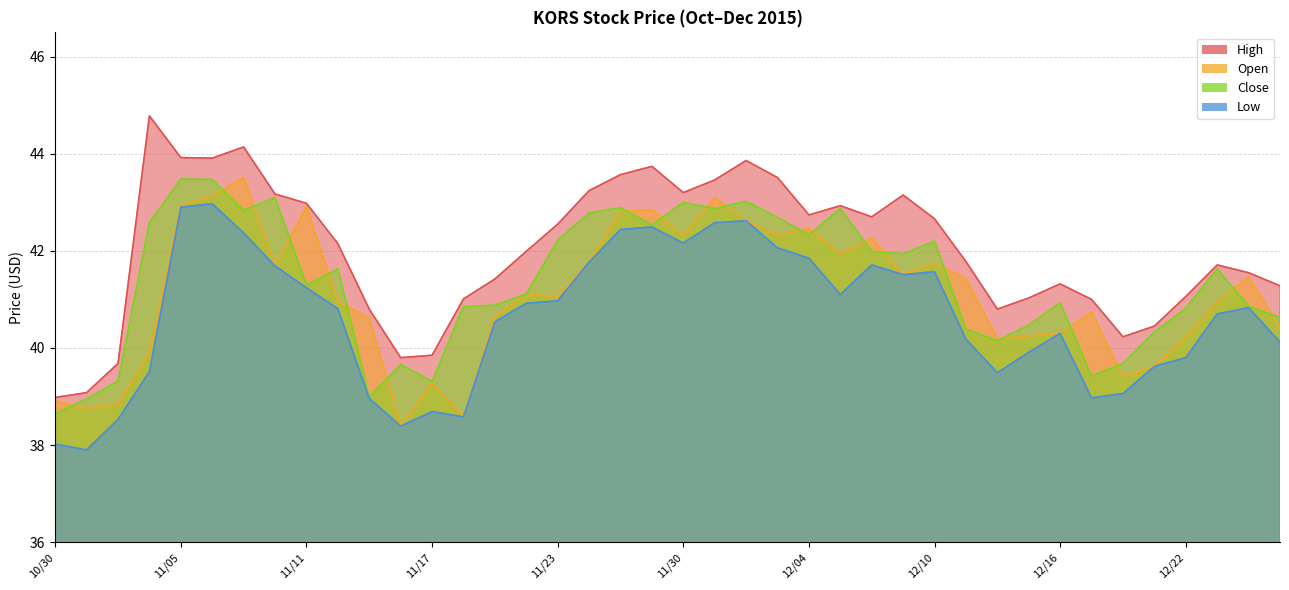

True or false: Low and High intersect in this chart.

False